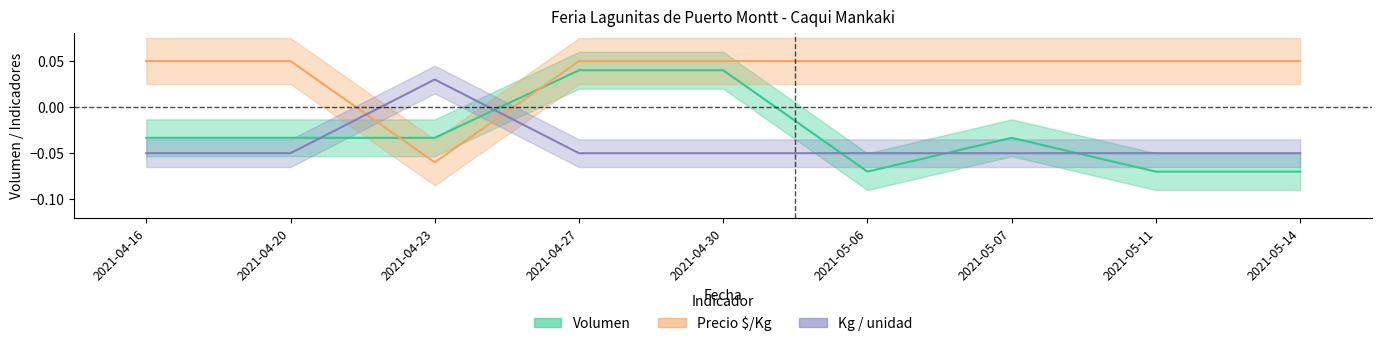

Which has a higher value, 2021-05-14 or 2021-04-20?

2021-04-20